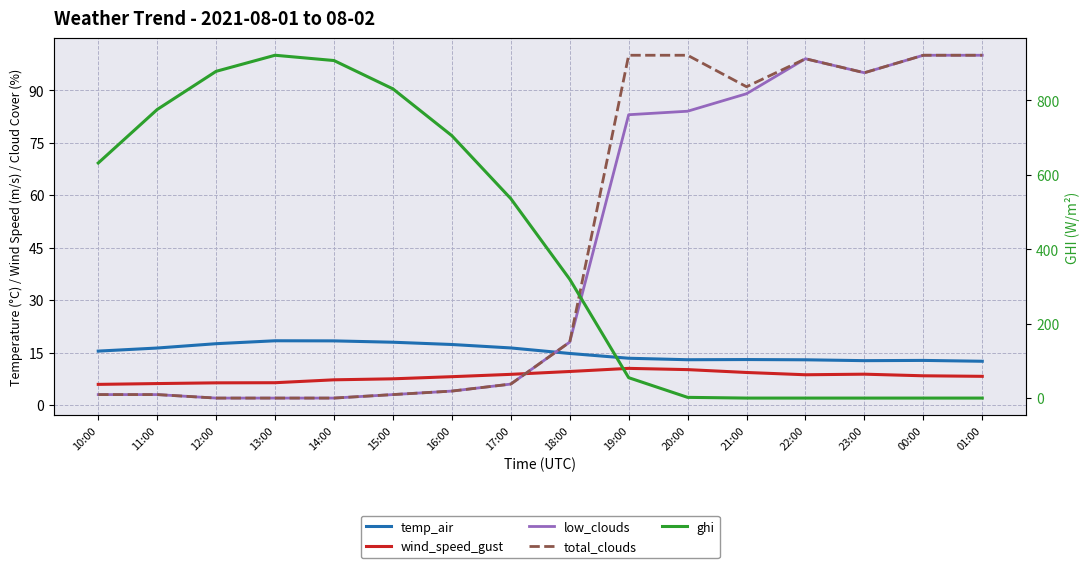

Is this an area chart (filled region under the line)?

No